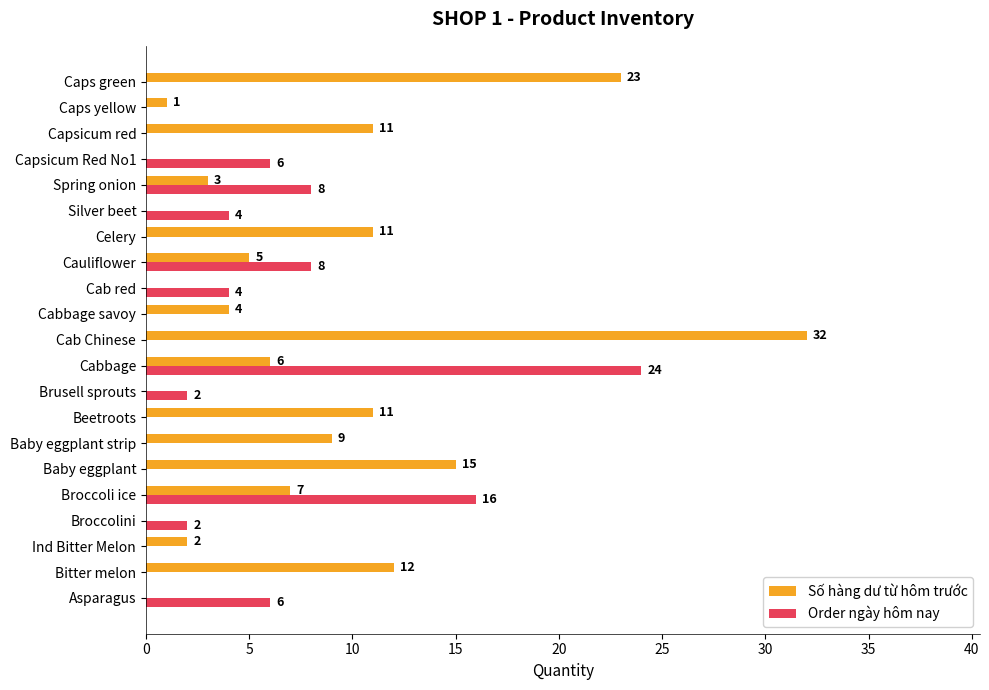

Which series has the largest total across all categories?

Số hàng dư từ hôm trước